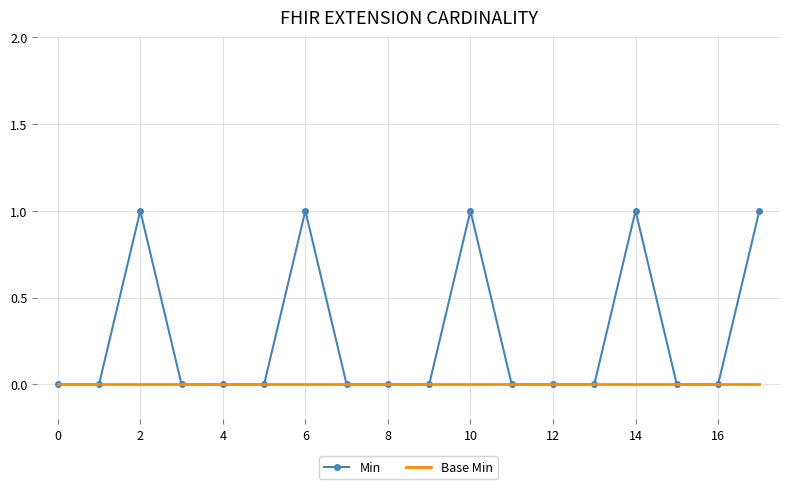

What is the sum of all Min values?

5